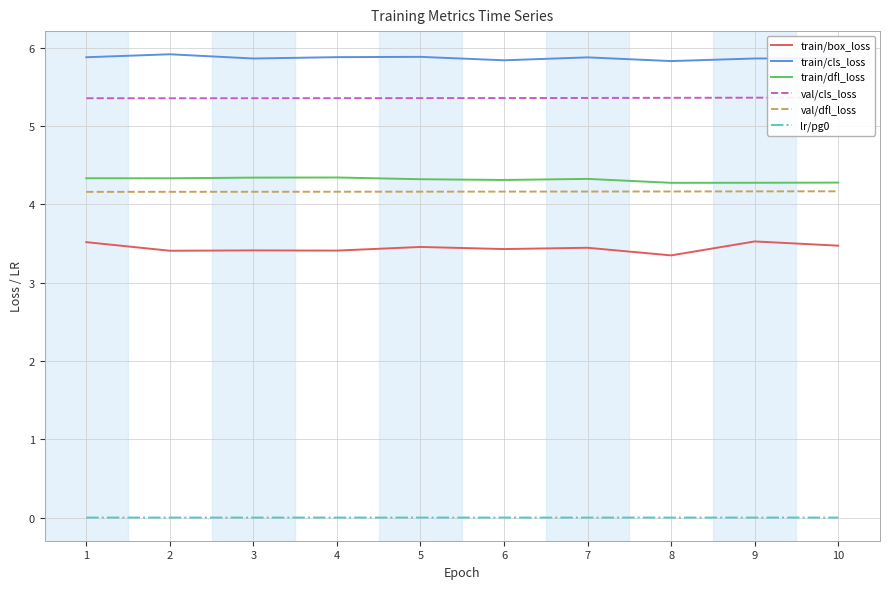

Which series has the widest spread of values?

train/box_loss